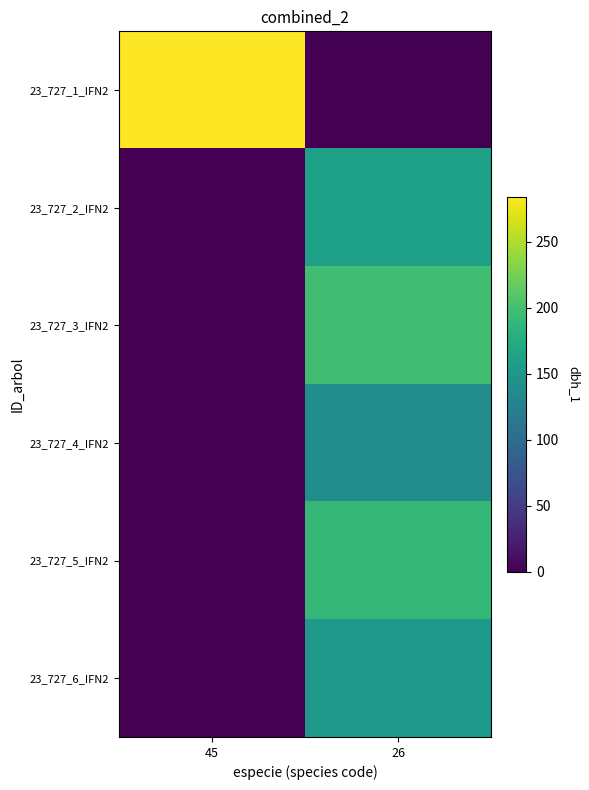

Count the number of data series in this chart.

6